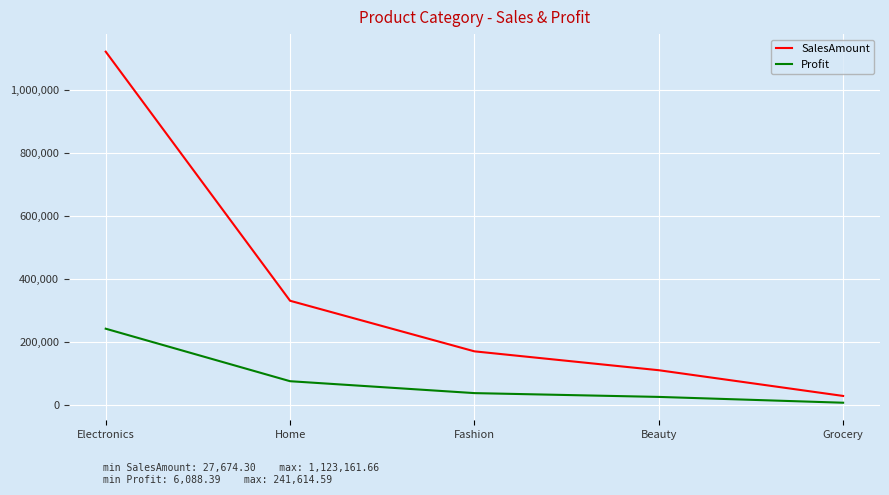

What is the difference between the second highest and second lowest values in the Profit series?

49965.1